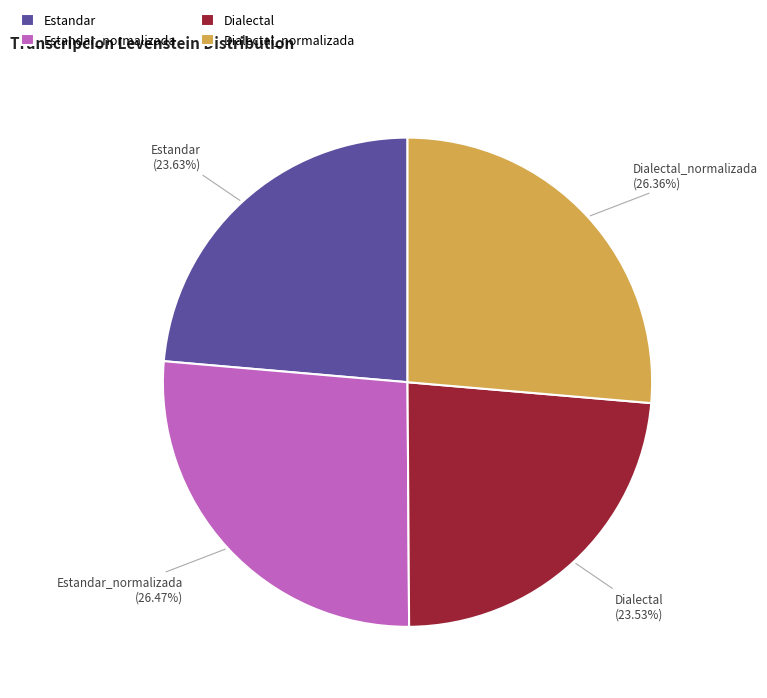

How many segments does this pie chart have?

4